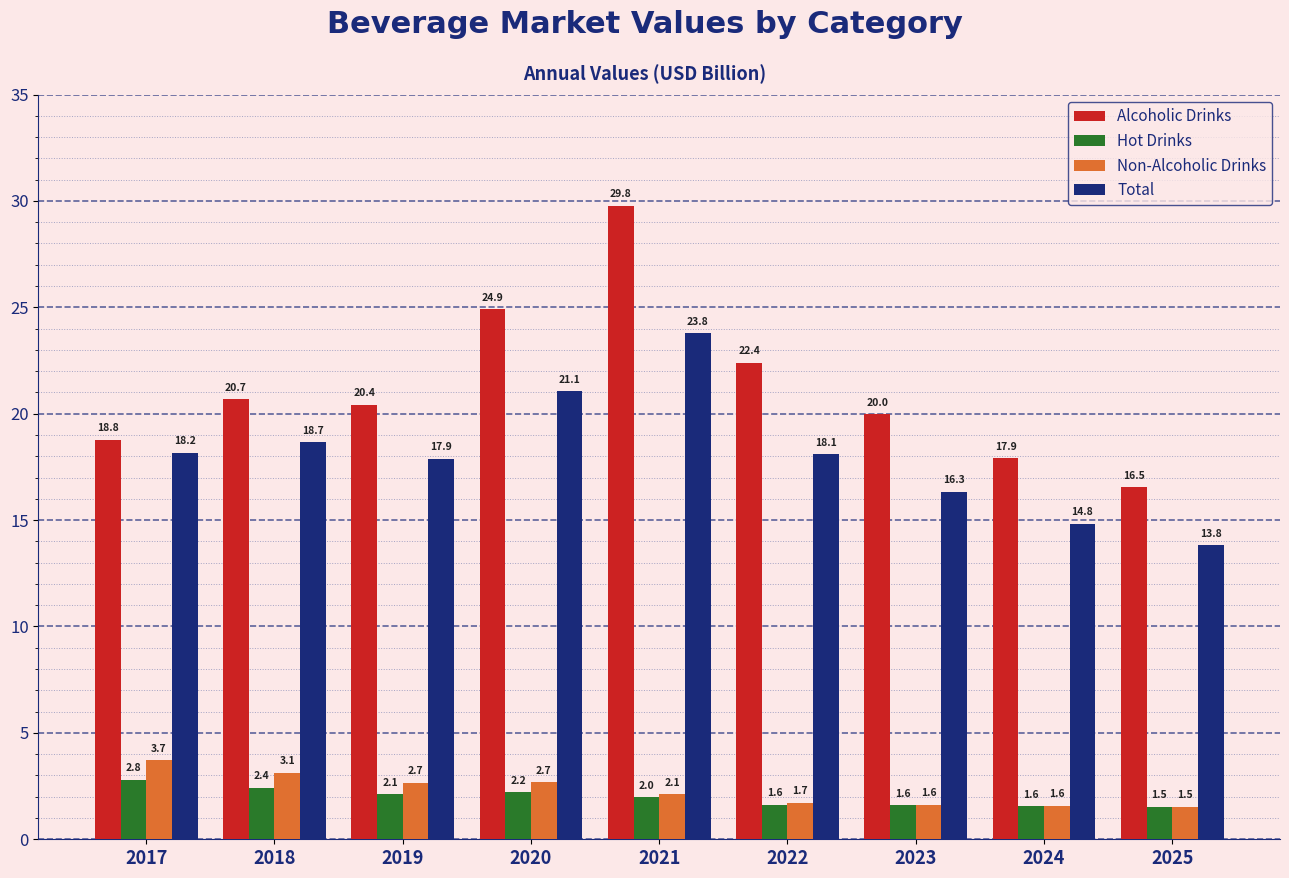

What is the sum of the Hot Drinks values at 2017 and 2025?

4.3